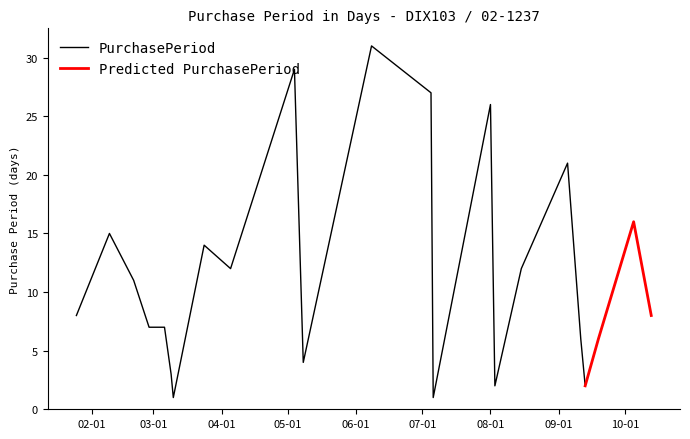

Rank the categories by value from highest to lowest.

2017-06-08, 2017-05-04, 2017-07-05, 2017-08-01, 2017-09-05, 2017-10-05, 2017-02-09, 2017-03-24, 2017-04-05, 2017-08-15, 2017-02-20, 2017-01-25, 2017-10-13, 2017-02-27, 2017-03-06, 2017-09-11, 2017-09-19, 2017-05-08, 2017-03-09, 2017-08-03, 2017-09-13, 2017-03-10, 2017-07-06